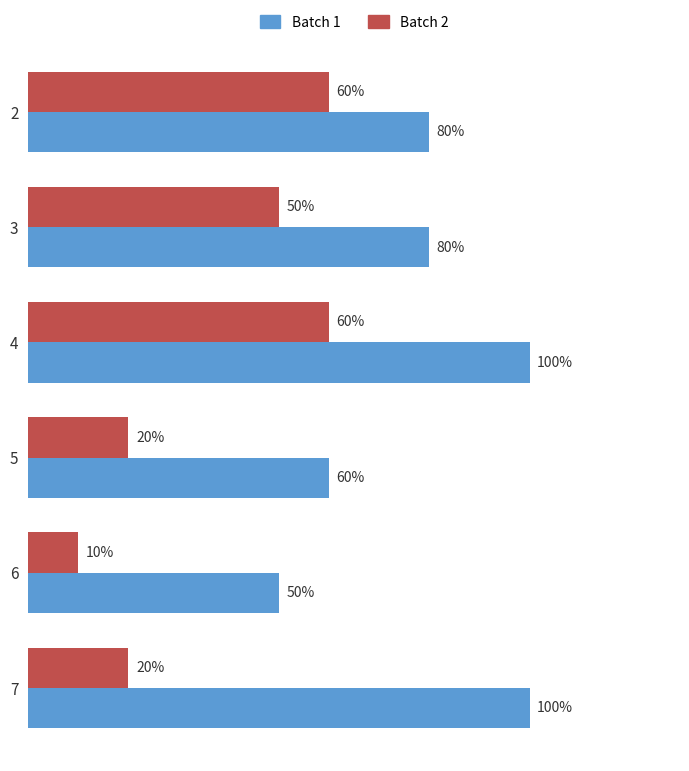

Is the value of Batch 2 at 2 greater than the value of Batch 1 at 6?

Yes